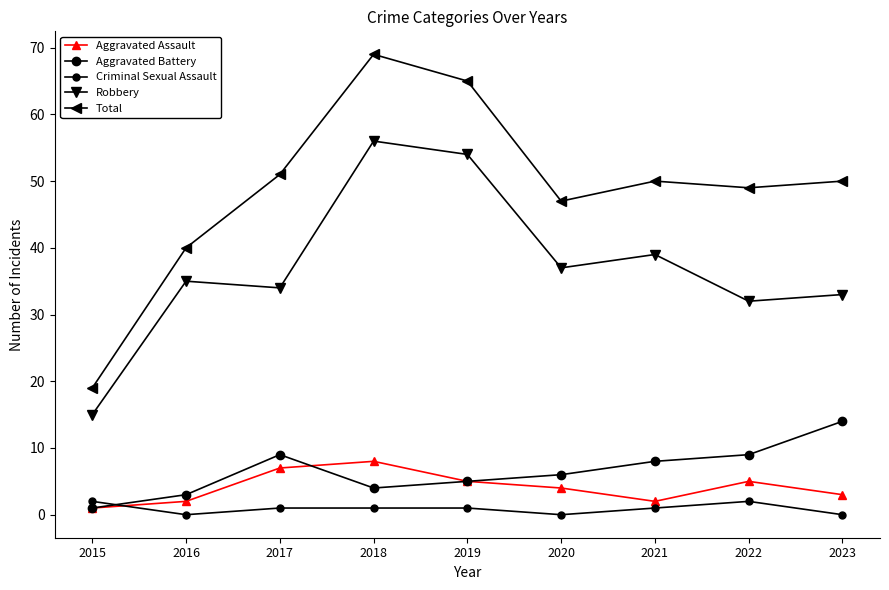

How many values in the Total series are below 50?

4